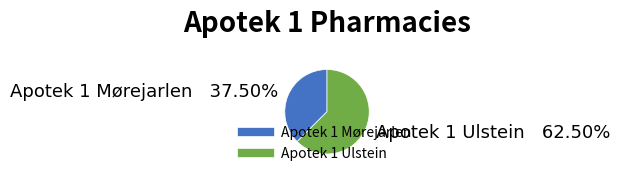

Which category has the biggest portion of the pie?

Apotek 1 Ulstein